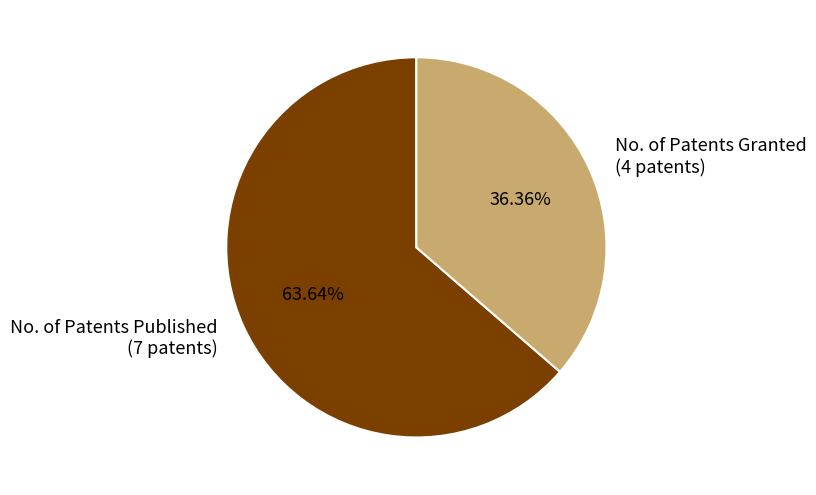

True or false: No. of Patents Published accounts for 64% of the total.

True